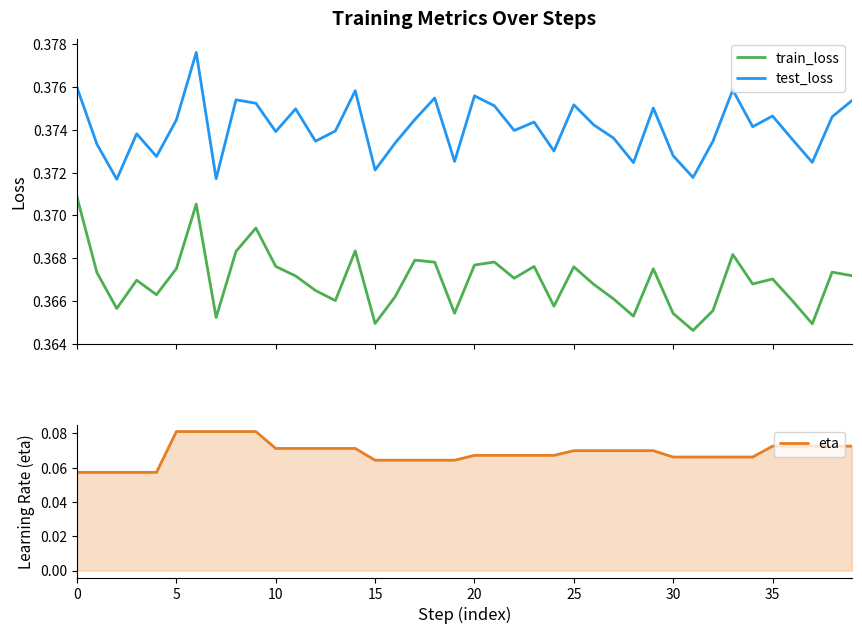

How many train_loss values are between 0 and 1?

40